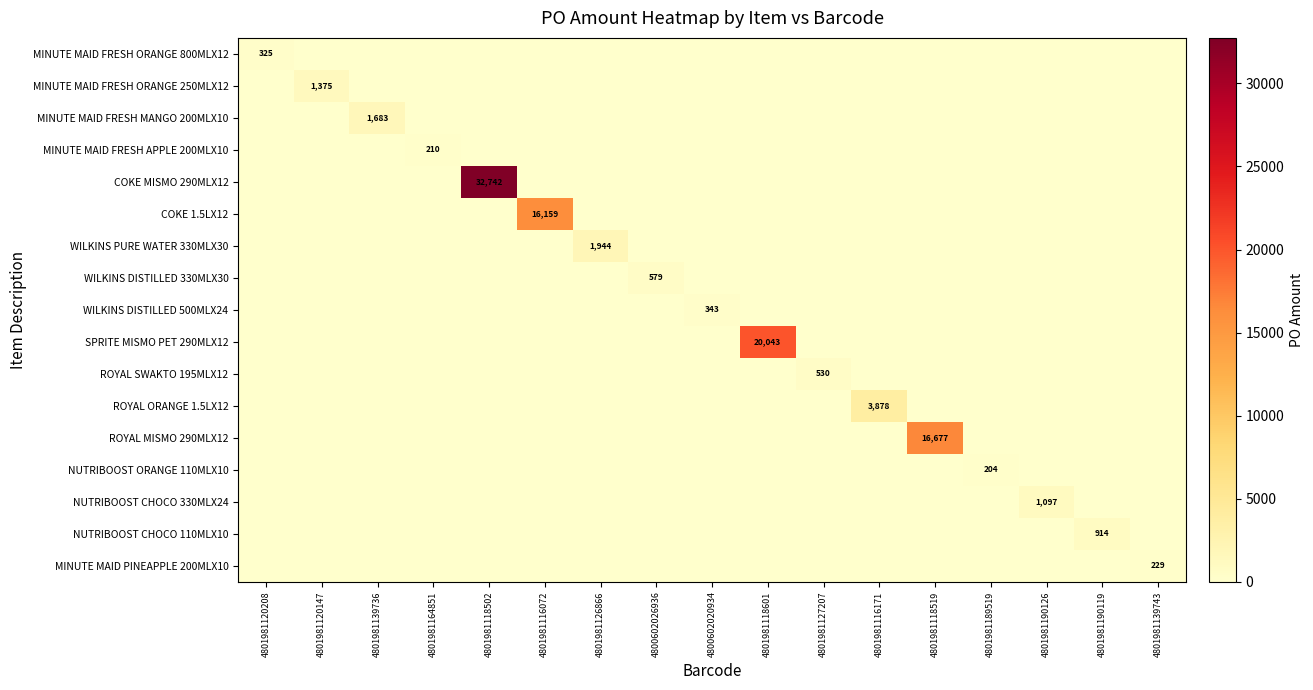

At which category is the sum across all series the highest?

4801981118502